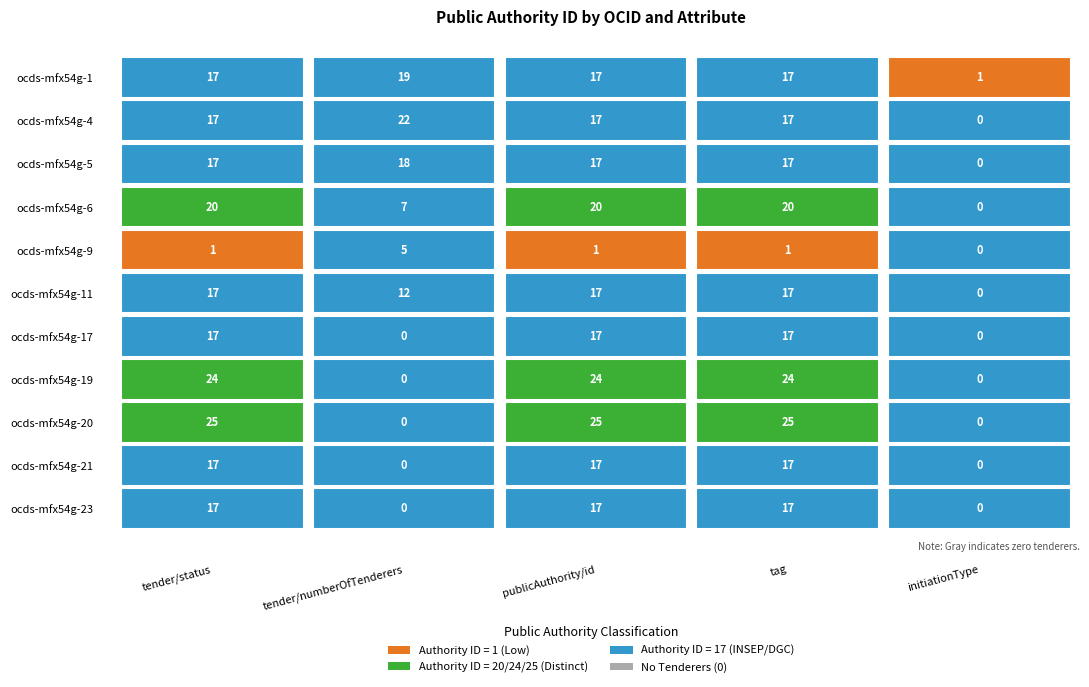

At 3, list the series in order from largest to smallest.

ocds-mfx54g-20, ocds-mfx54g-19, ocds-mfx54g-6, ocds-mfx54g-1, ocds-mfx54g-4, ocds-mfx54g-5, ocds-mfx54g-11, ocds-mfx54g-17, ocds-mfx54g-21, ocds-mfx54g-23, ocds-mfx54g-9